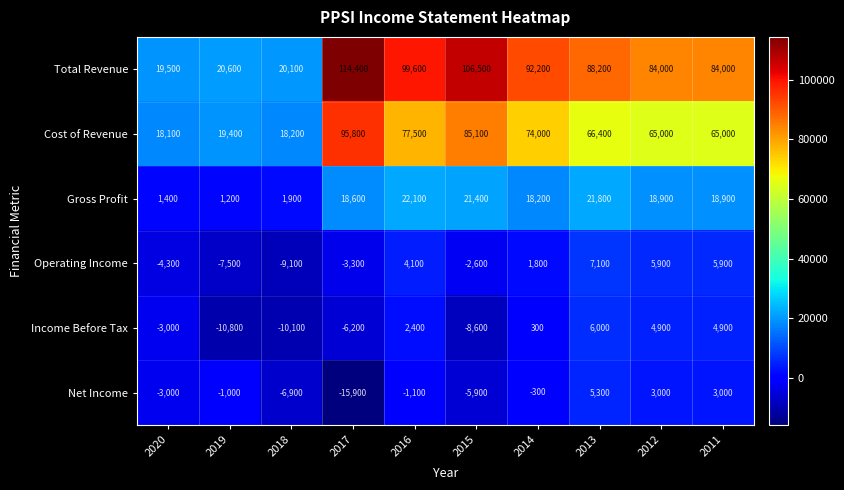

What is the difference between the maximum and minimum values in the Cost of Revenue series?

77700